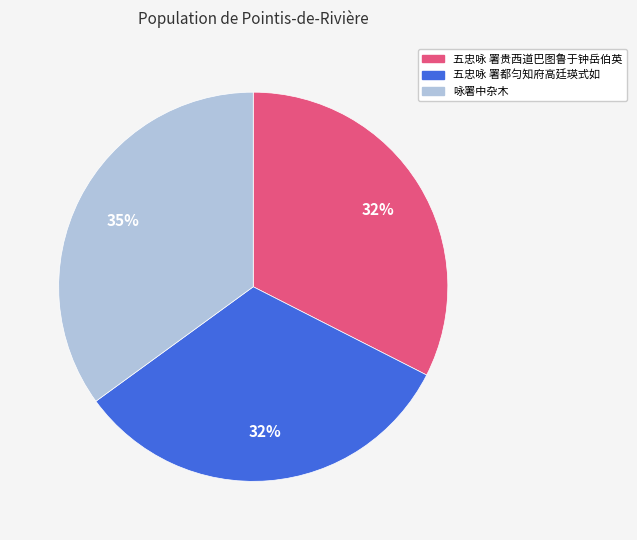

How many segments does this pie chart have?

3